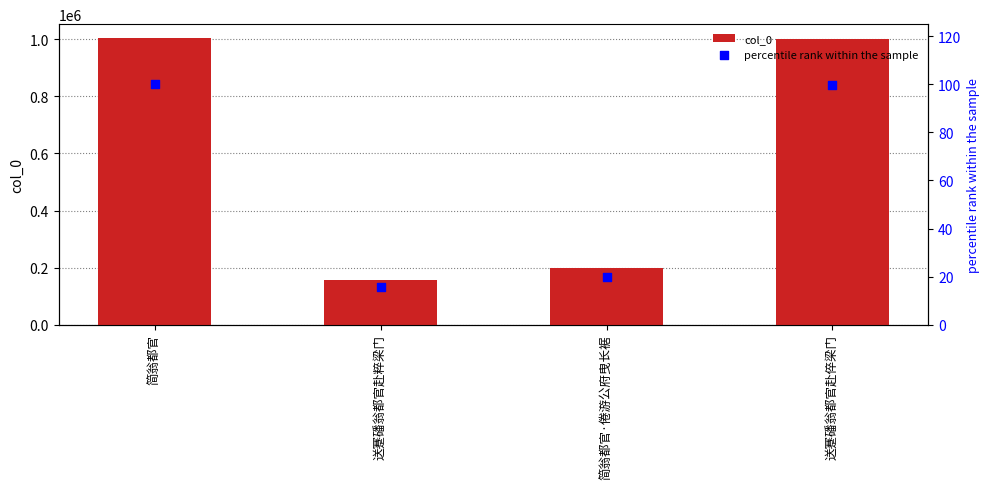

What is the total value across all series at 简翁都官·倦游公府曳长裾?

199163.9